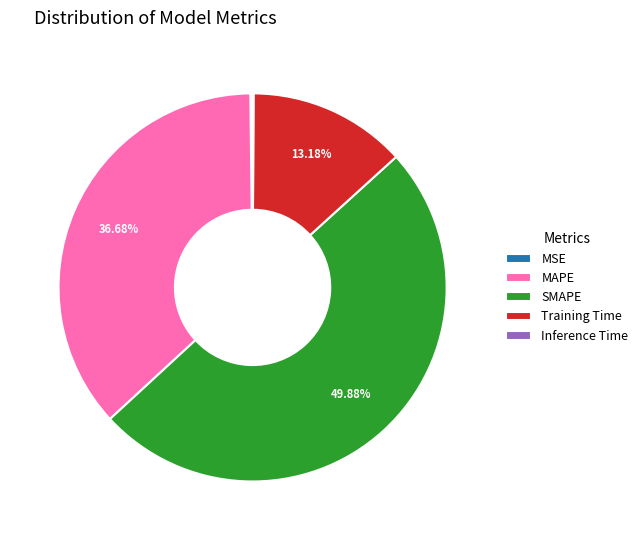

Does Training Time account for over 50% of the chart?

No